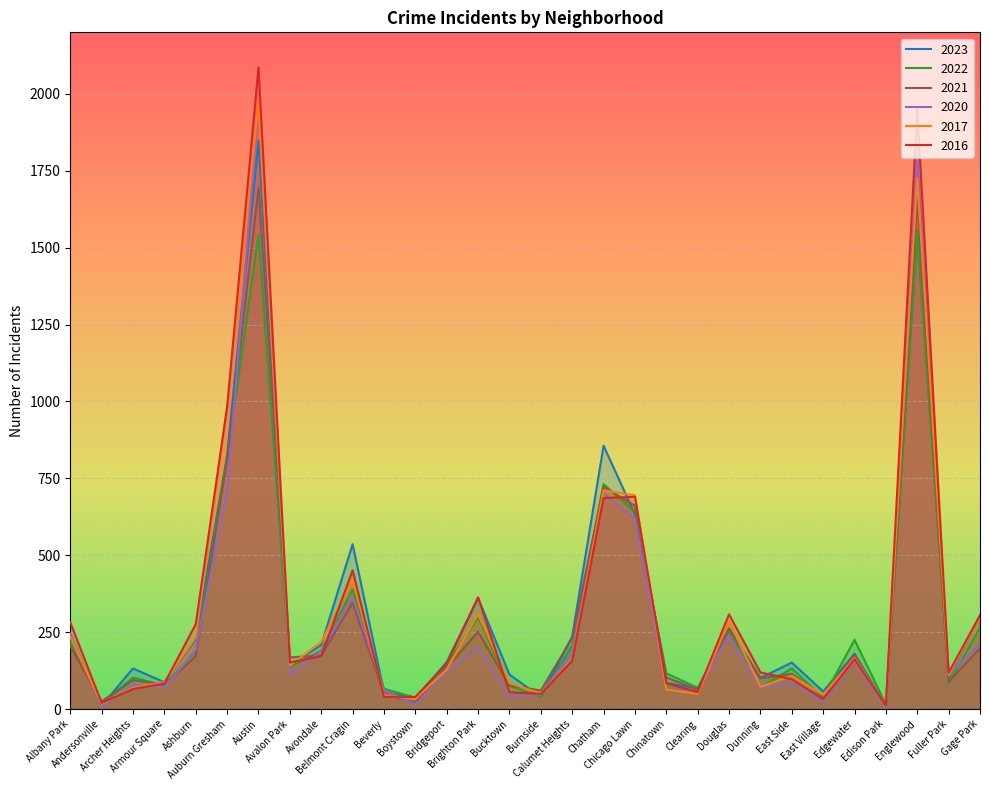

What is the value of the 2023 point at the 30th from the left?

304